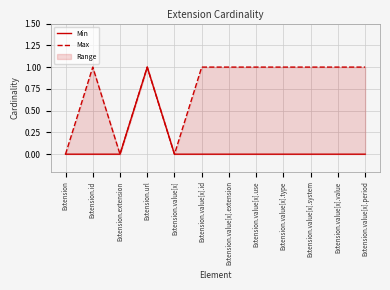

True or false: Max has a value of 0 at Extension.value[x].use.

False